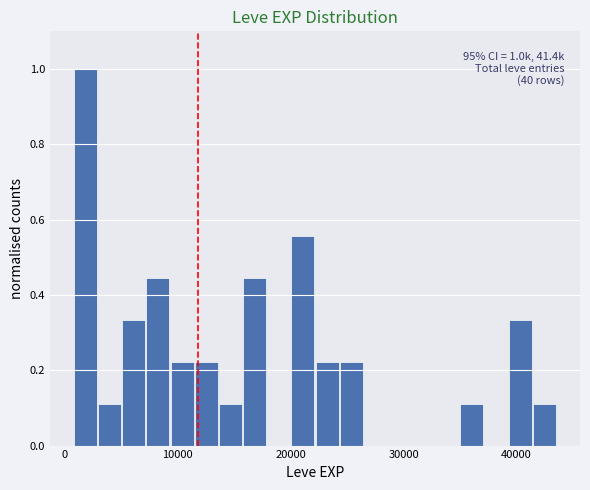

Read against the x-axis, roughly where is the centre of the tallest bar?

2000